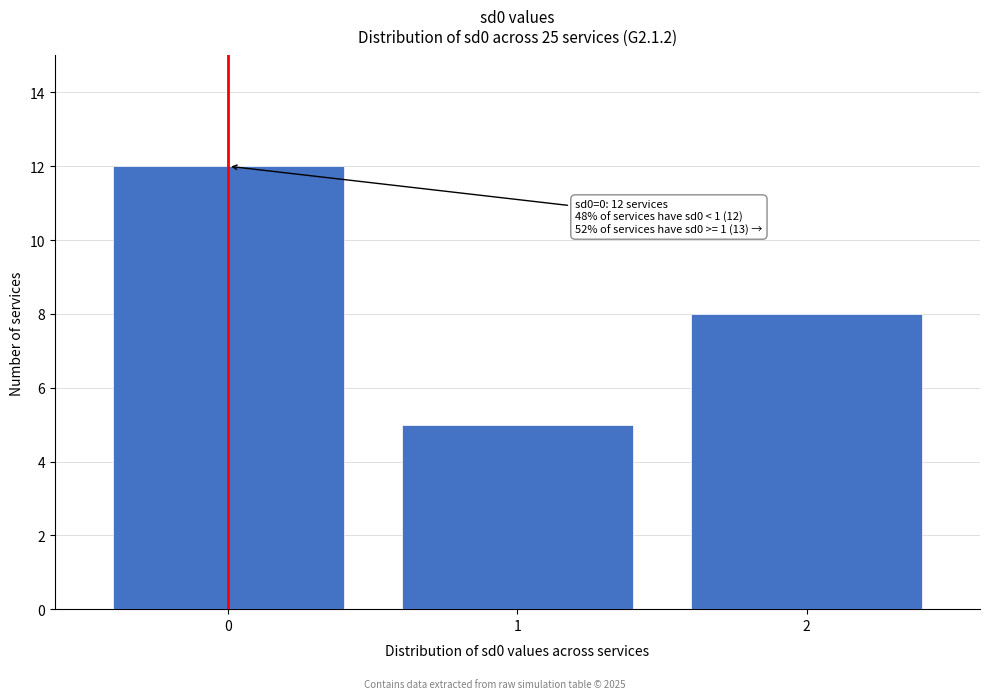

Which range on the x-axis has the tallest bar?

-0.5 to 0.5